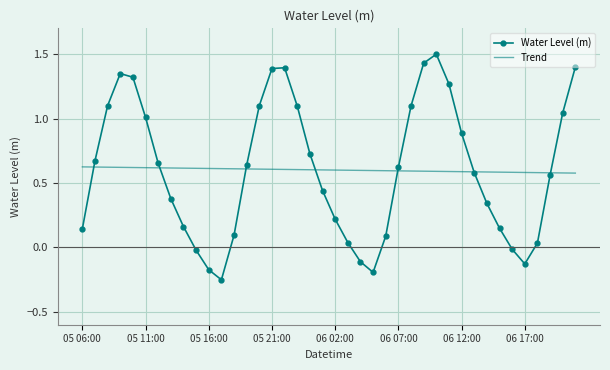

At how many categories does at least one series exceed 0?

40